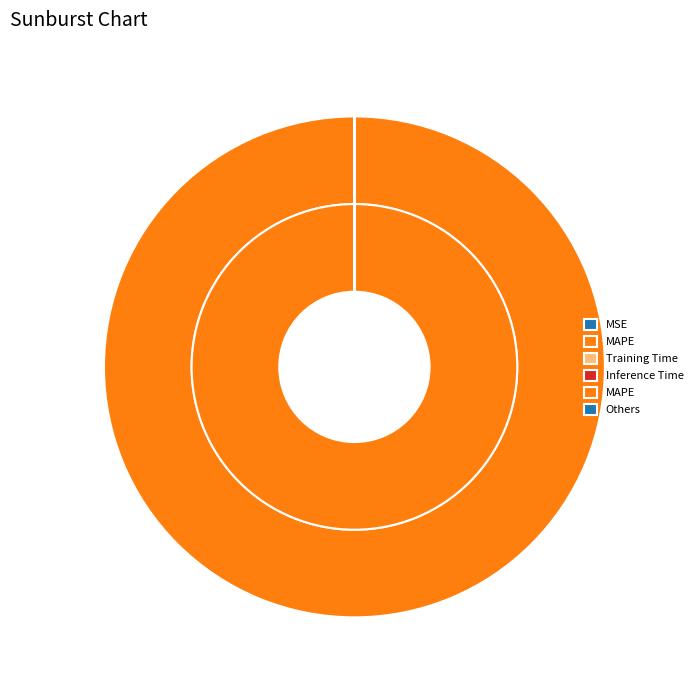

To the nearest percent, what is the difference between the MAPE and Training Time slice percentages?

100%